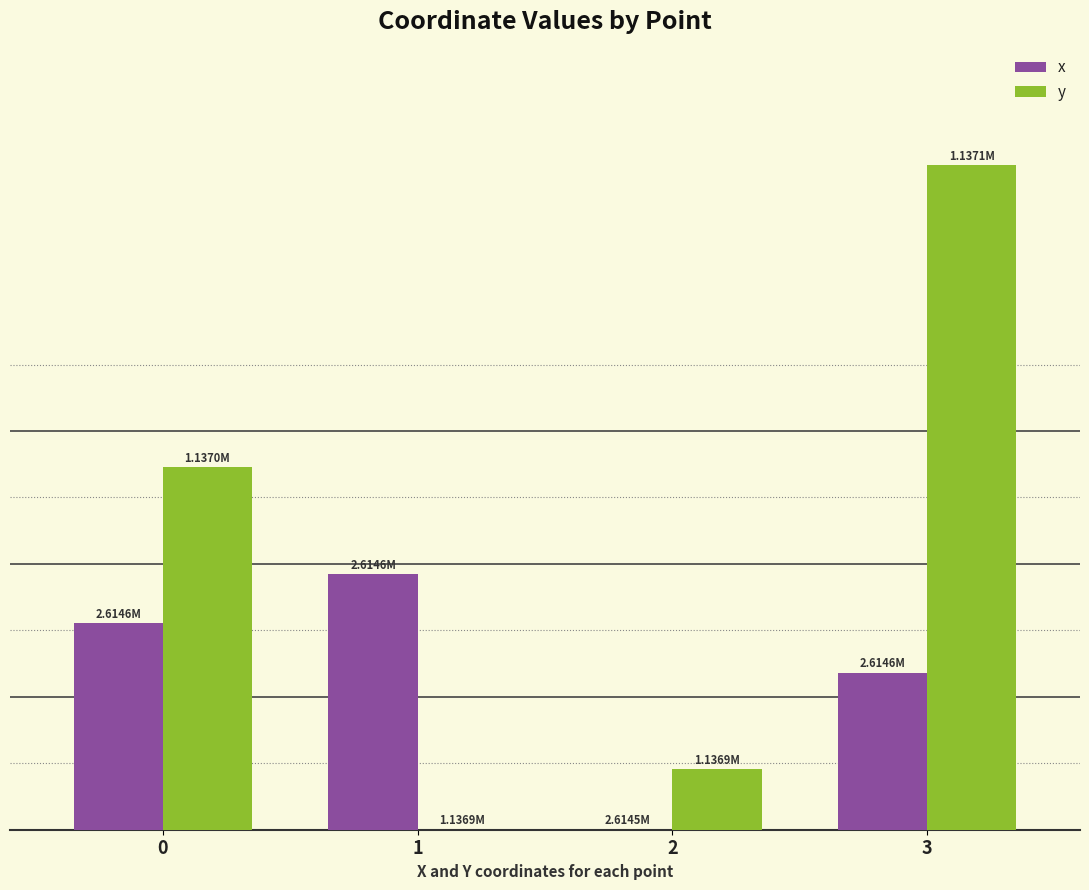

What is the maximum value shown in the chart?

142.4